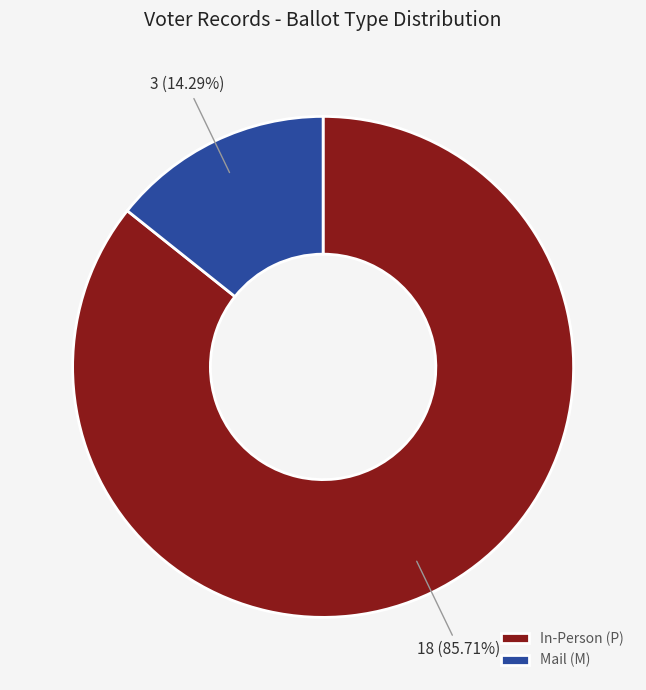

Which category accounts for the majority?

In-Person (P)